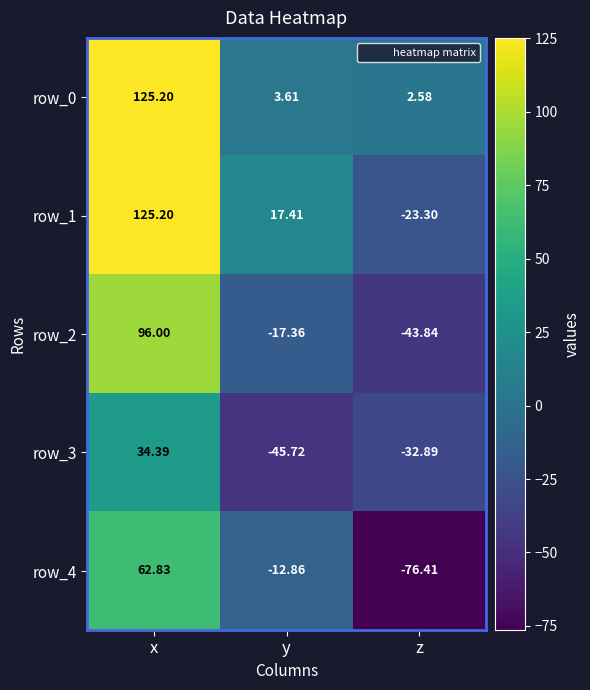

At which label does row_3 reach its peak?

x